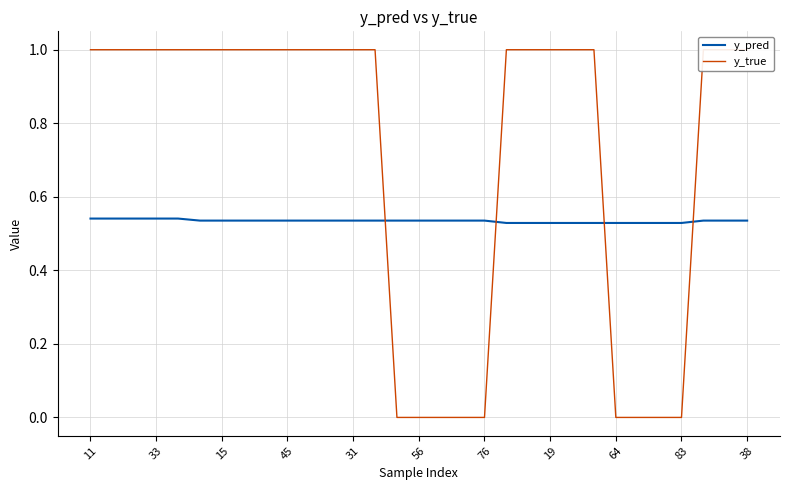

Rank the series by their average value, from highest to lowest.

y_true, y_pred